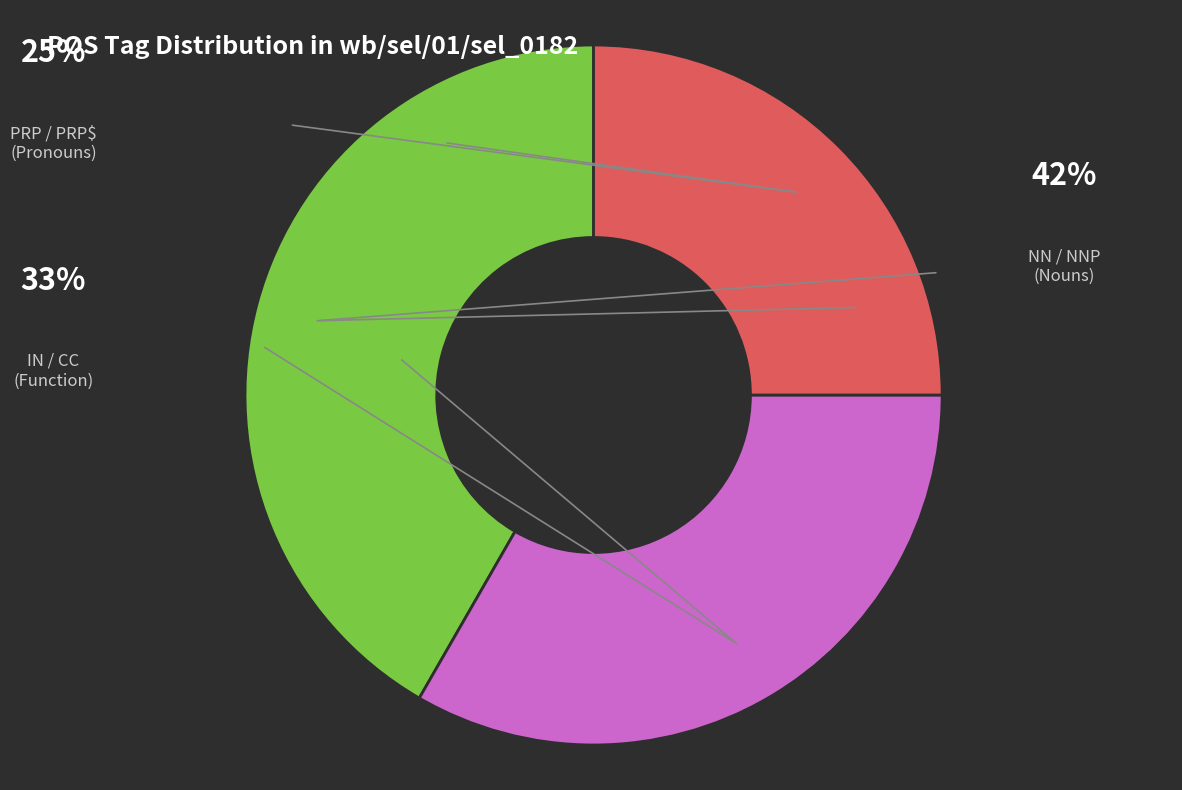

Is there any slice that represents more than half of the pie?

No